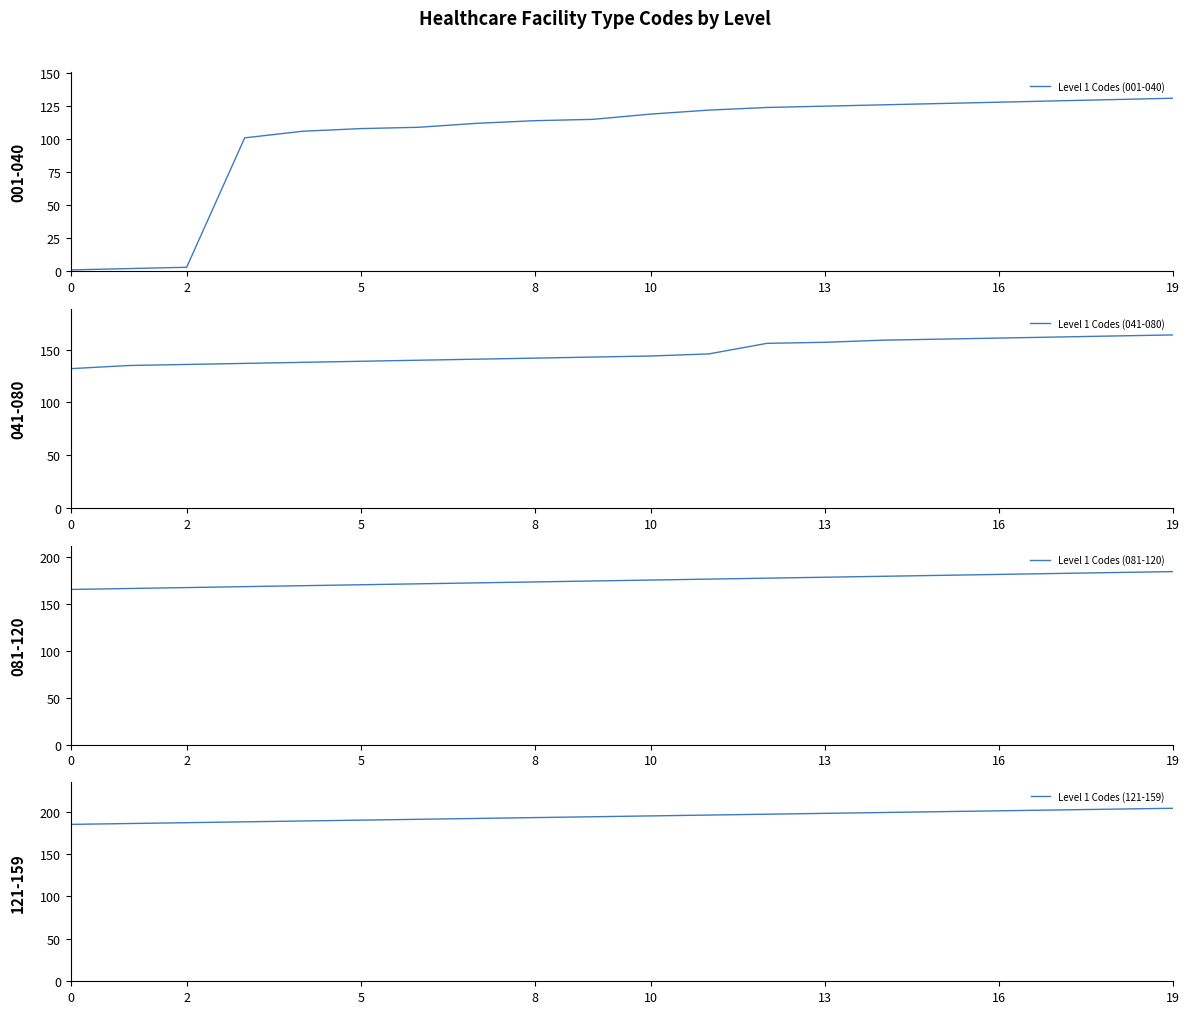

Does the chart have visible grid lines?

No